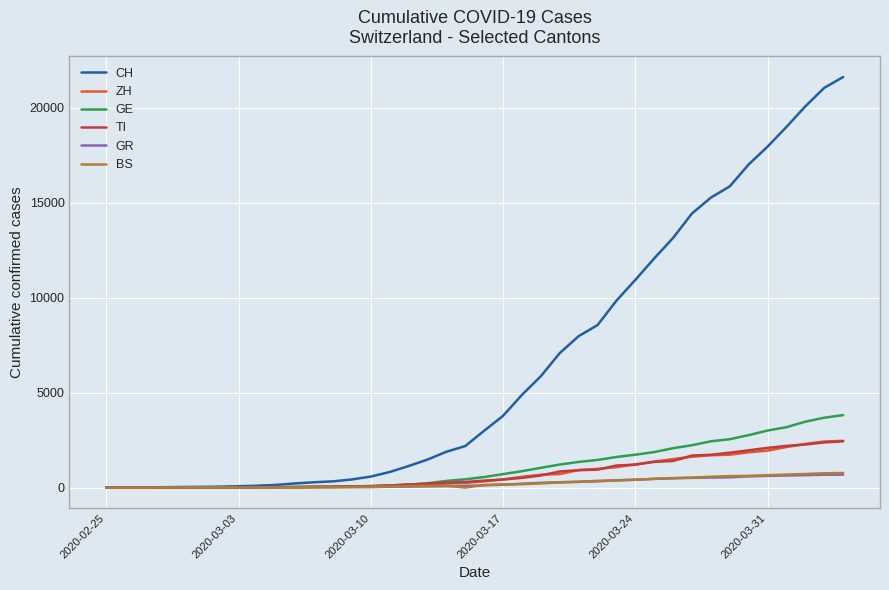

Which series has the largest range (max minus min)?

CH